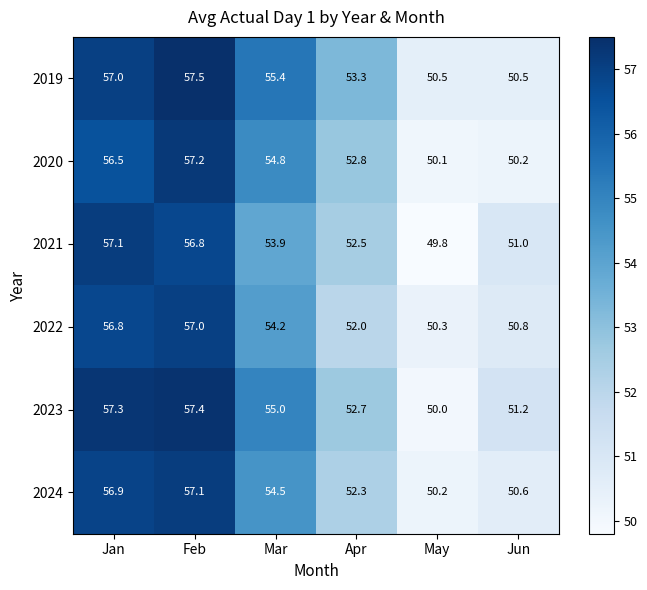

Rank the categories by 2024 value from highest to lowest.

Feb, Jan, Mar, Apr, Jun, May